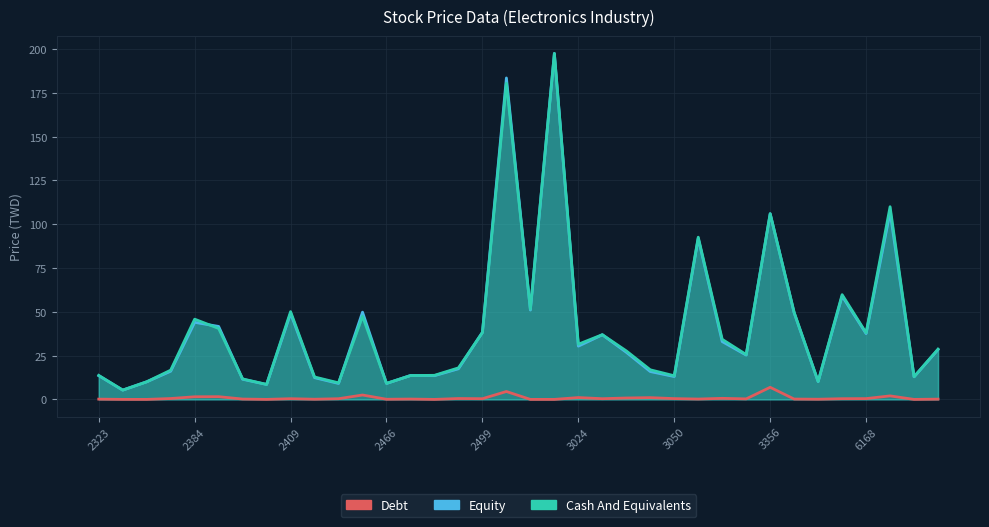

What is the average value of the Cash And Equivalents series?

41.4